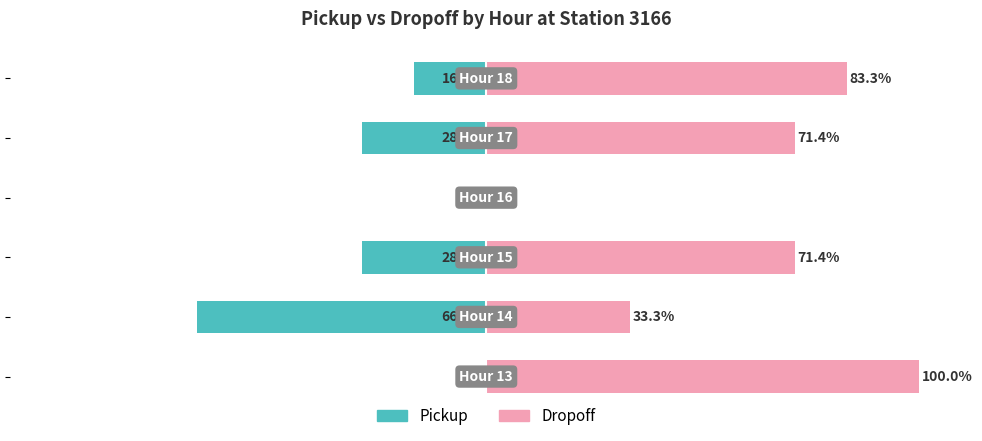

Are the bars grouped side by side (vs. stacked)?

Yes